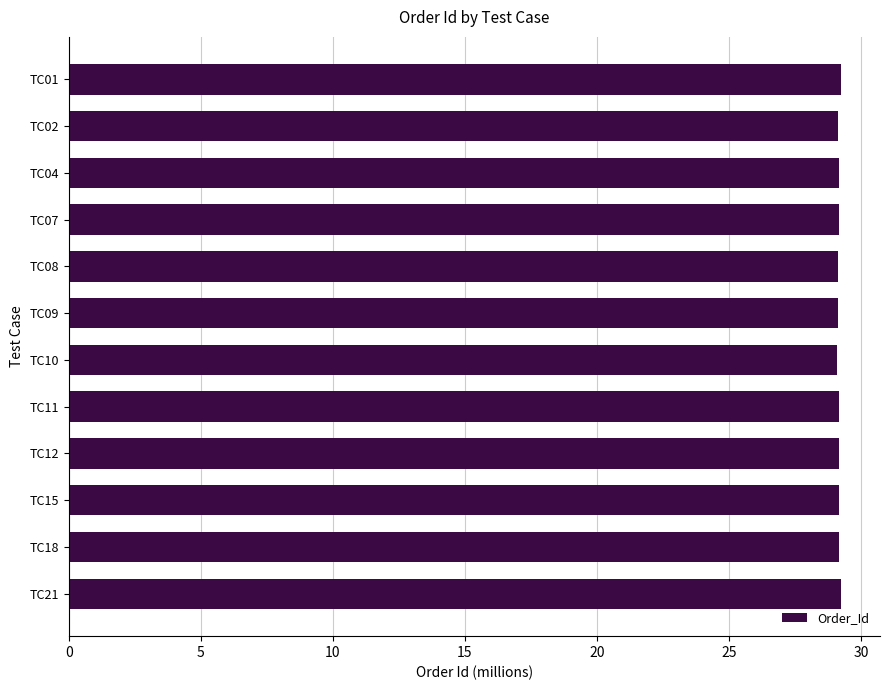

What is the sum of all values?

350.0